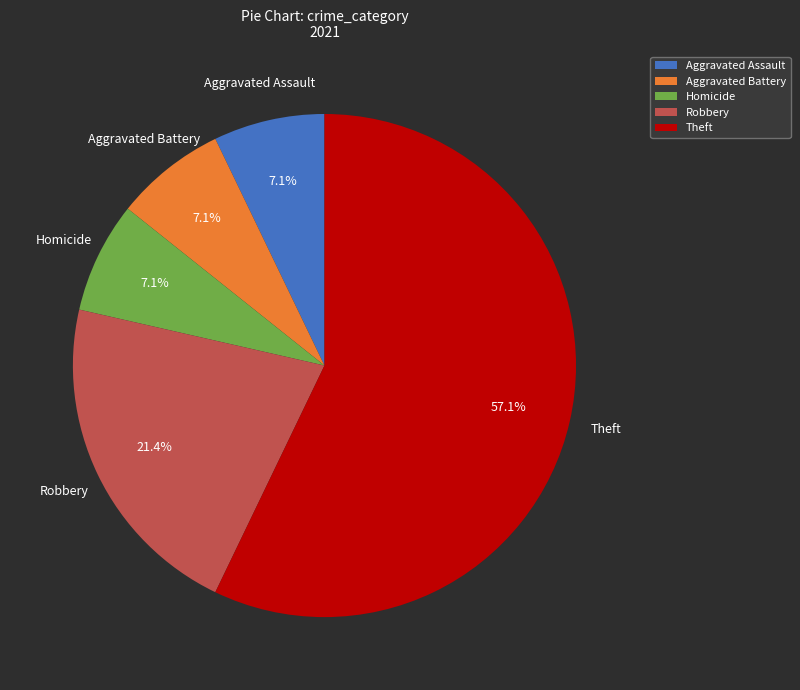

To the nearest percent, what is the average slice percentage?

20%